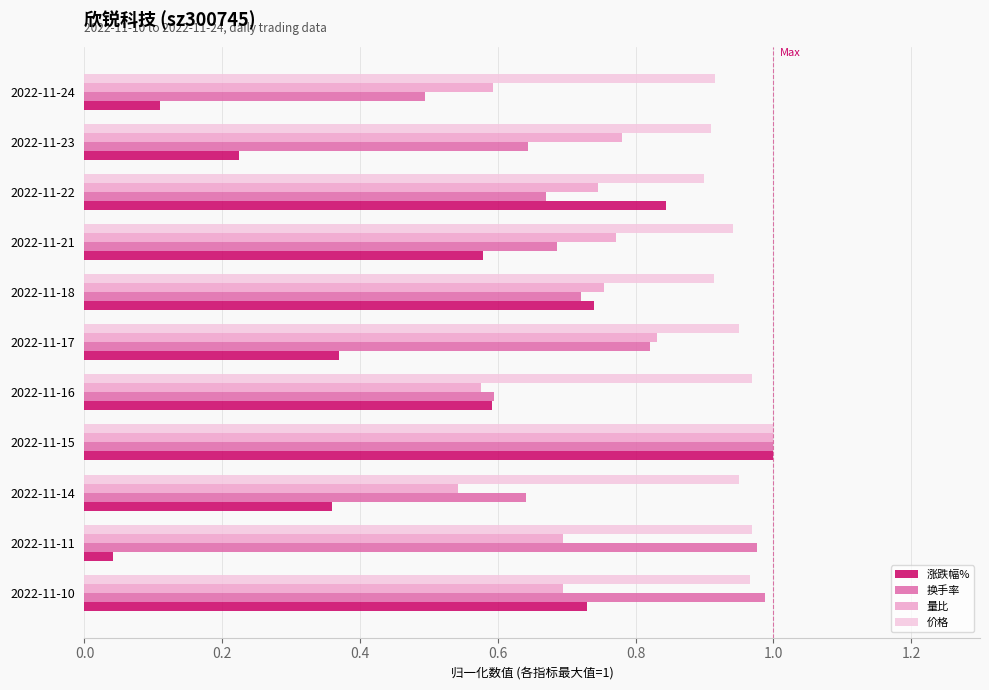

Which series has the largest range (max minus min)?

涨跌幅%